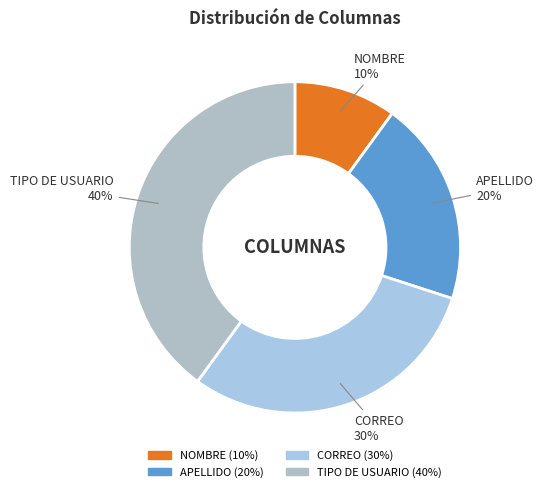

Is the sum of CORREO and NOMBRE greater than half?

No